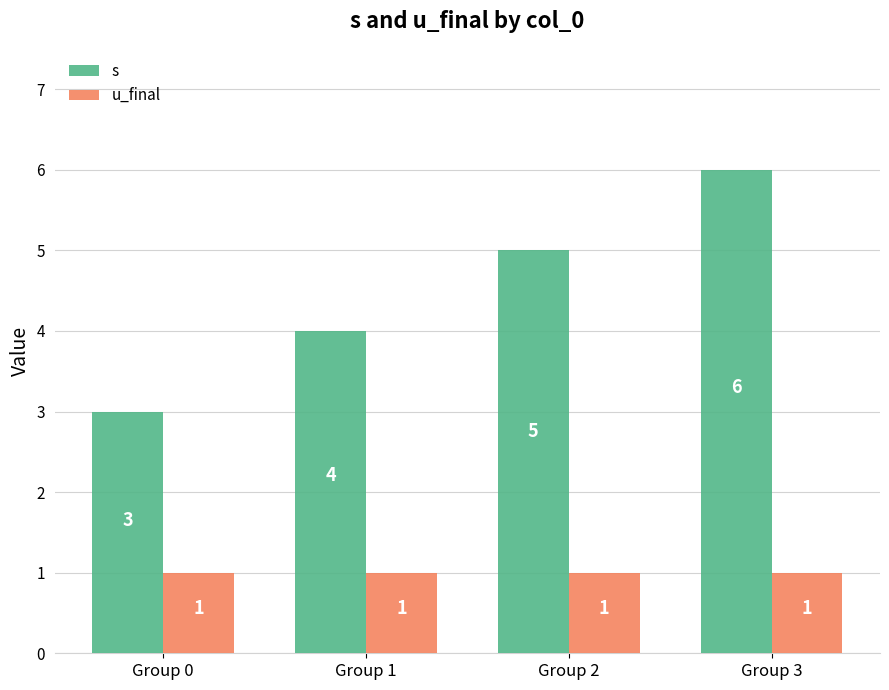

What are all the series names shown in the legend?

s, u_final